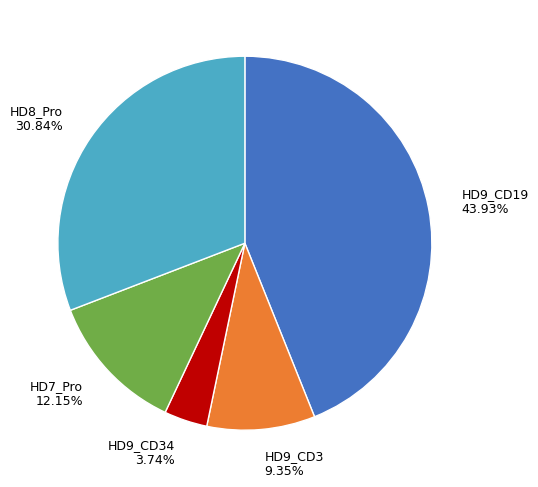

To the nearest percent, what portion does HD9_CD19 represent?

44%